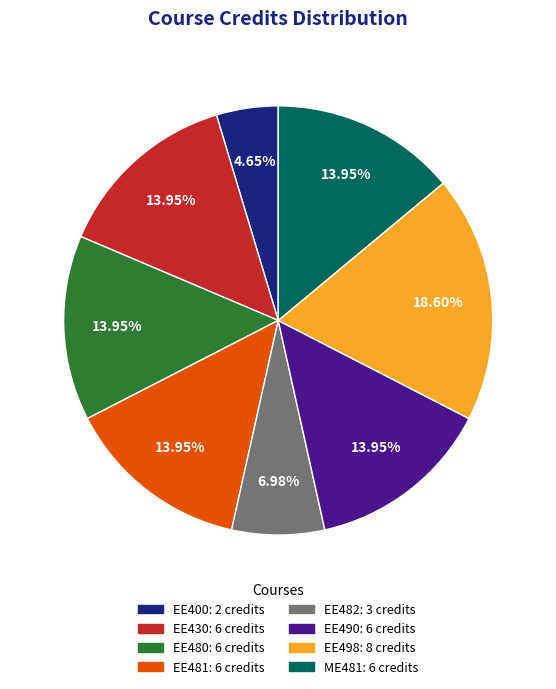

What is the ratio of the value at EE430 to the value at EE400?

3.0